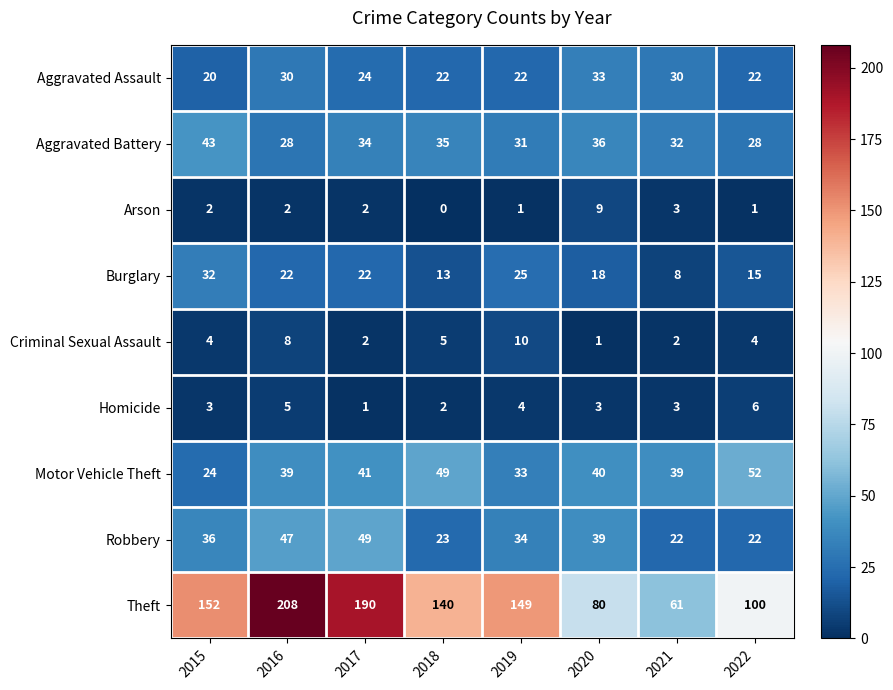

What is the difference between the second highest and second lowest values in the Burglary series?

12